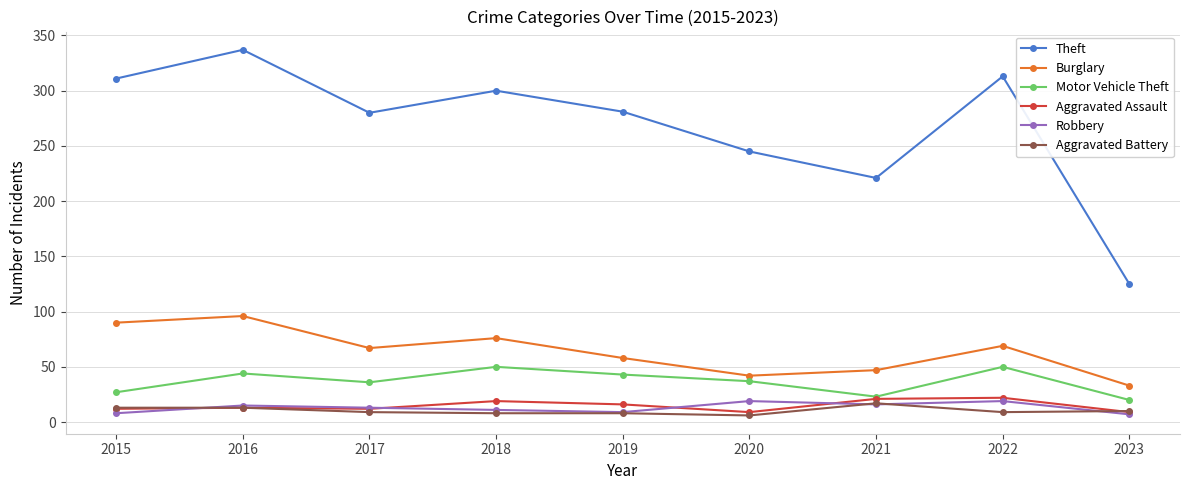

Is it true that Aggravated Assault equals 37 at 2022?

False